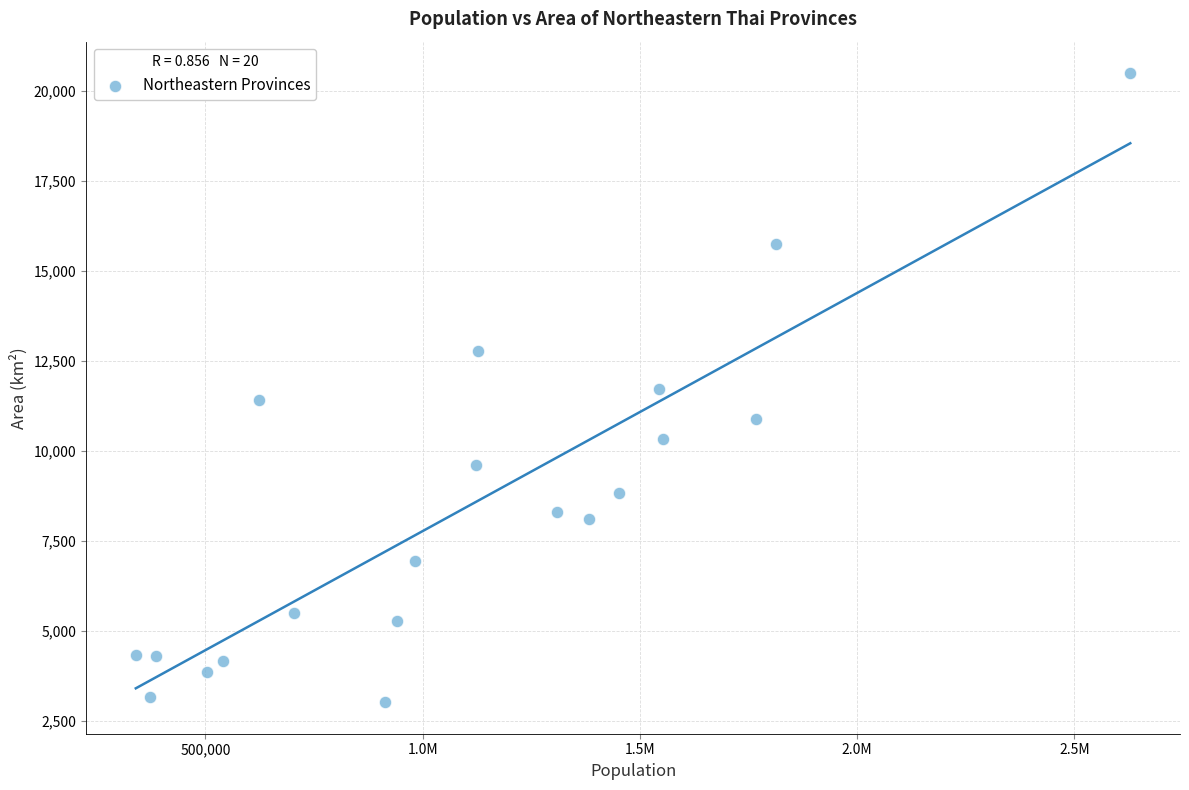

What is the range of Y values (max minus min)?

17467.0